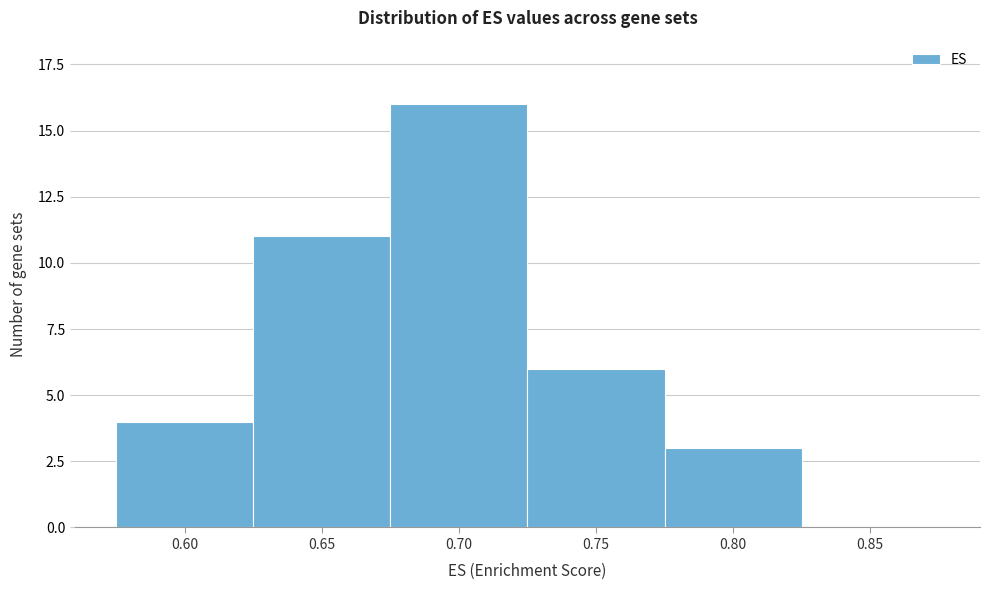

Reading left to right, list all the values displayed in this chart.

0.60=4	0.65=11	0.70=16	0.75=6	0.80=3	0.85=0